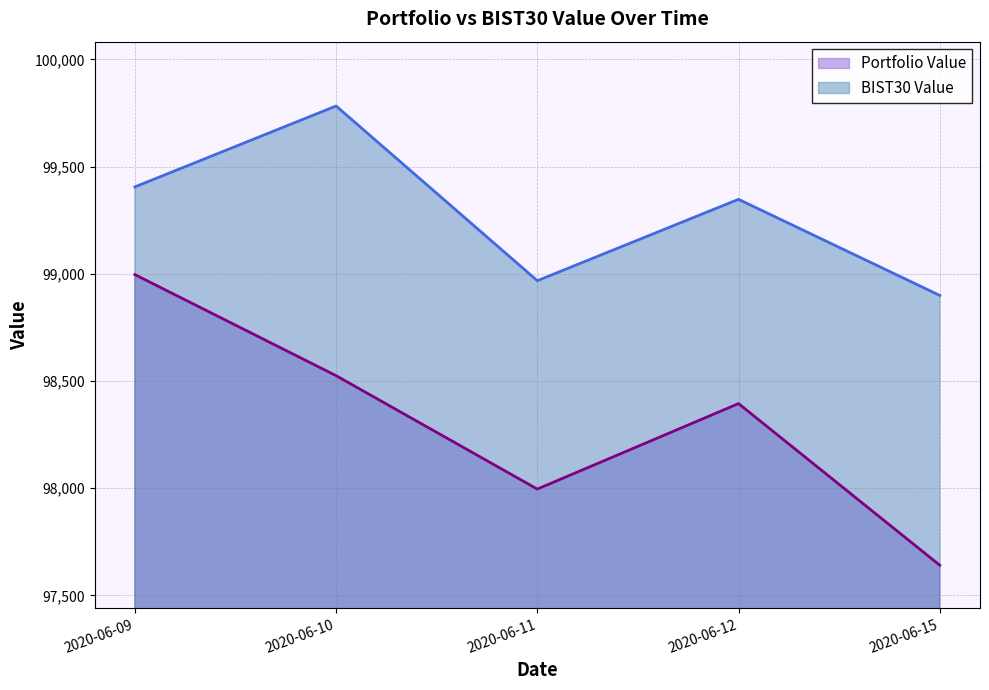

At which category is the sum across all series the highest?

2020-06-09